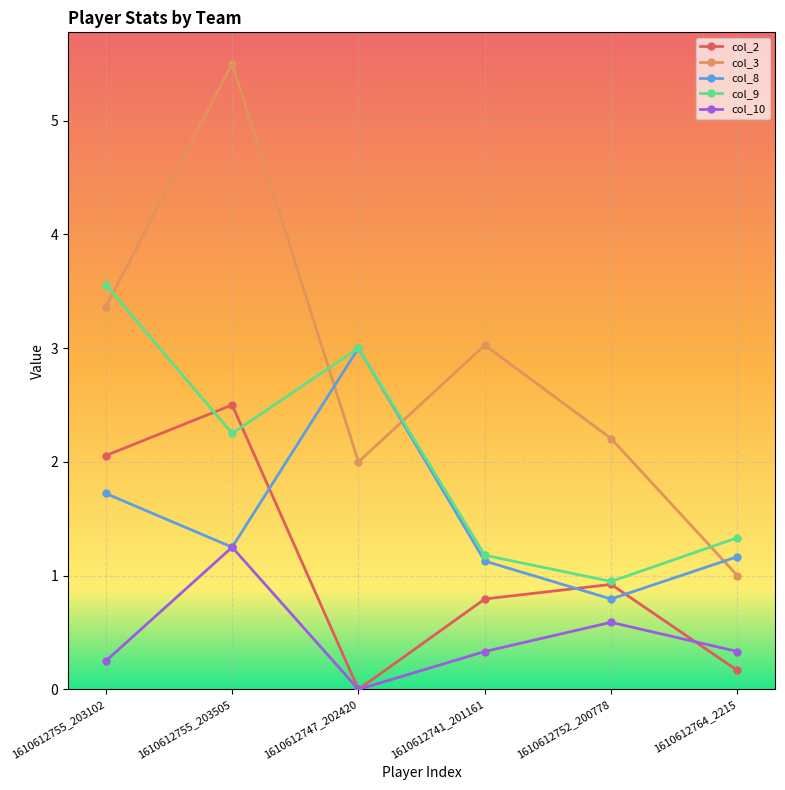

How many distinct data groups are displayed?

5